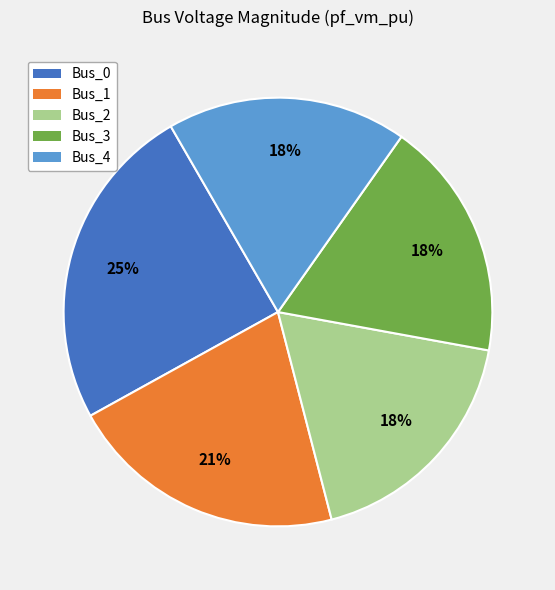

Which has a higher value, Bus_1 or Bus_2?

Bus_1